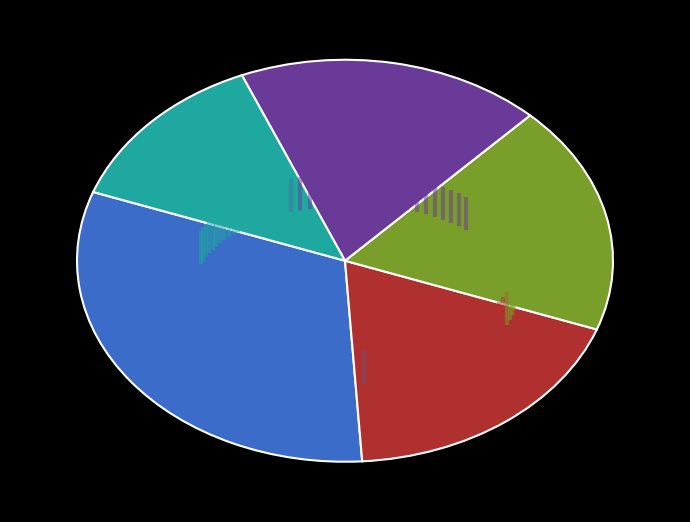

Does any single category account for the majority?

No